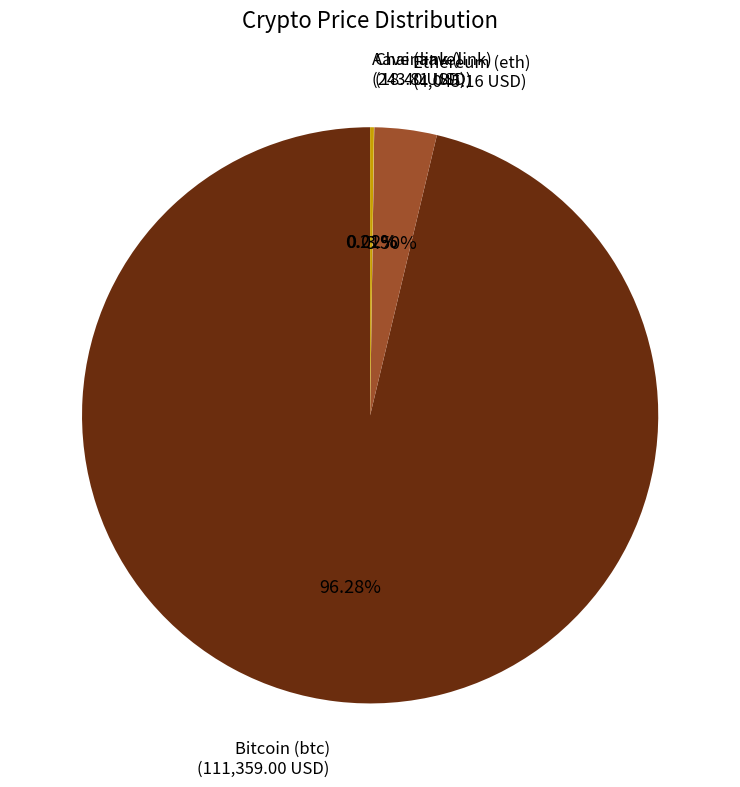

To the nearest percent, what is the average slice percentage?

25%